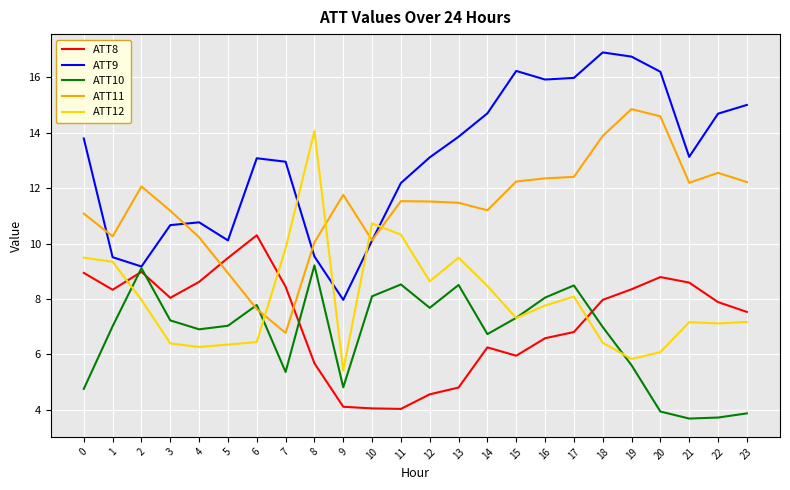

How many distinct data groups are displayed?

5